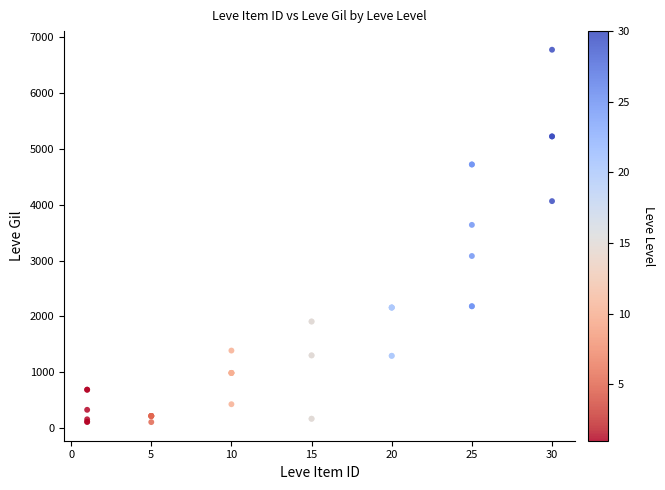

What Y value in the scatter plot is closest to 3441?

3639